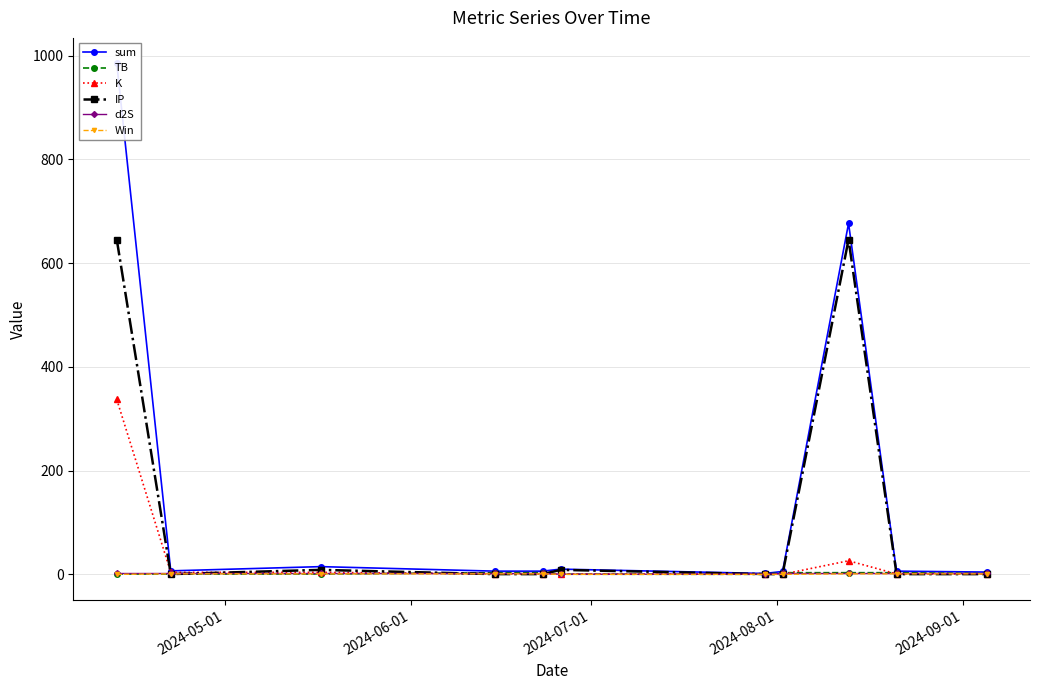

Which series has the widest spread of values?

sum